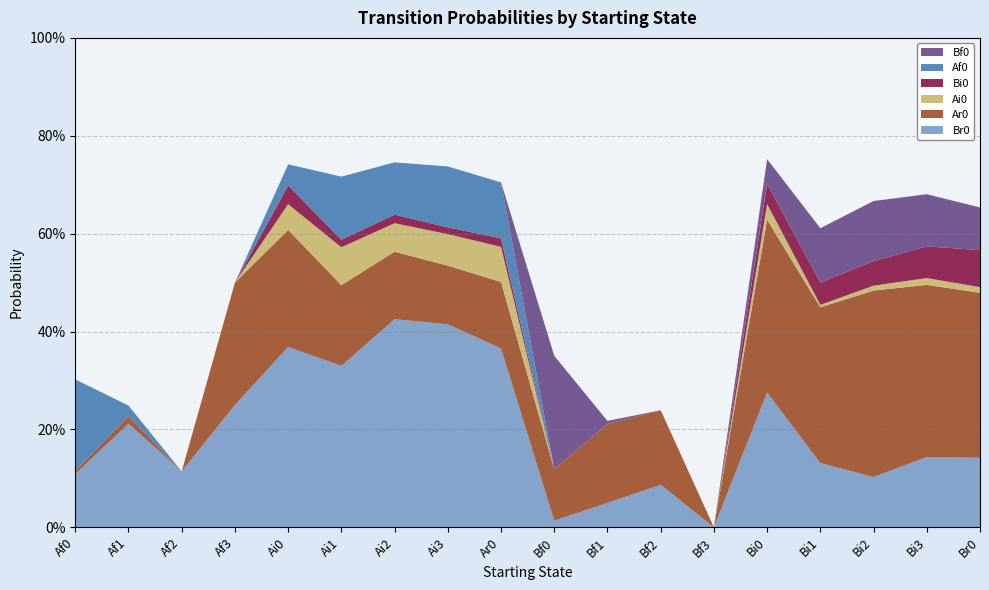

Reading right to left, list all the values displayed in this chart.

Br0: 0.1	0.1	0.1	0.1	0.3	0.0	0.1	0.0	0.0	0.4	0.4	0.4	0.3	0.4	0.2	0.1	0.2	0.1
Ar0: 0.3	0.4	0.4	0.3	0.4	0.0	0.2	0.2	0.1	0.1	0.1	0.1	0.2	0.2	0.2	0.0	0.0	0.0
Ai0: 0.0	0.0	0.0	0.0	0.0	0.0	0.0	0.0	0.0	0.1	0.1	0.1	0.1	0.1	0.0	0.0	0.0	0.0
Bi0: 0.1	0.1	0.1	0.0	0.0	0.0	0.0	0.0	0.0	0.0	0.0	0.0	0.0	0.0	0.0	0.0	0.0	0.0
Af0: 0.0	0.0	0.0	0.0	0.0	0.0	0.0	0.0	0.0	0.1	0.1	0.1	0.1	0.0	0.0	0.0	0.0	0.2
Bf0: 0.1	0.1	0.1	0.1	0.1	0.0	0.0	0.0	0.2	0.0	0.0	0.0	0.0	0.0	0.0	0.0	0.0	0.0